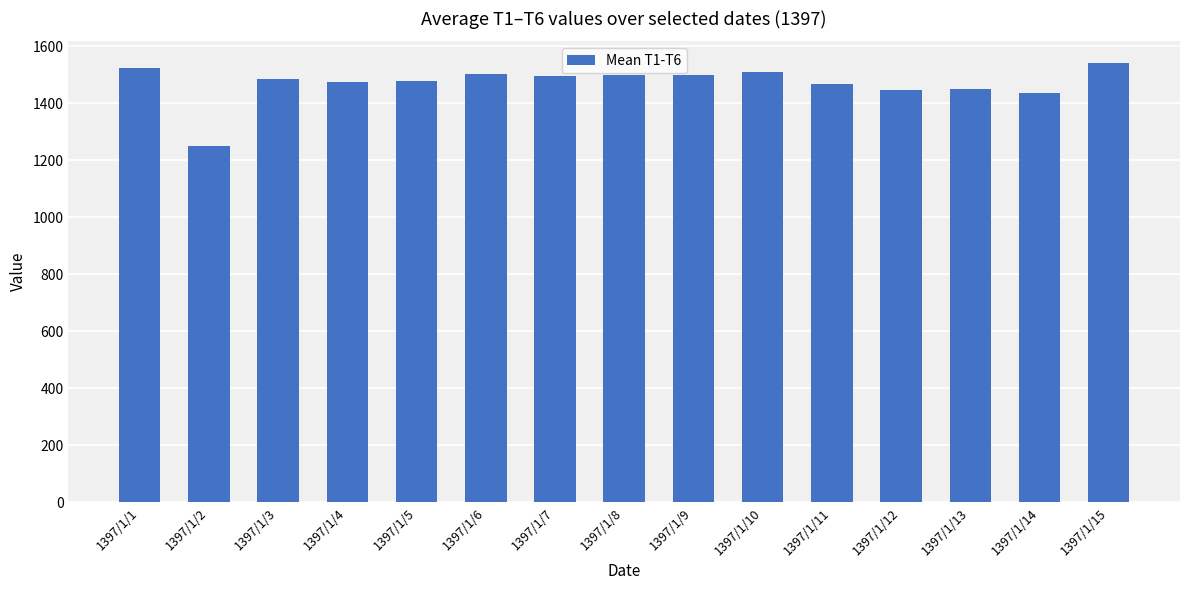

What is the sum of the values at 1397/1/8 and 1397/1/13?

2948.3